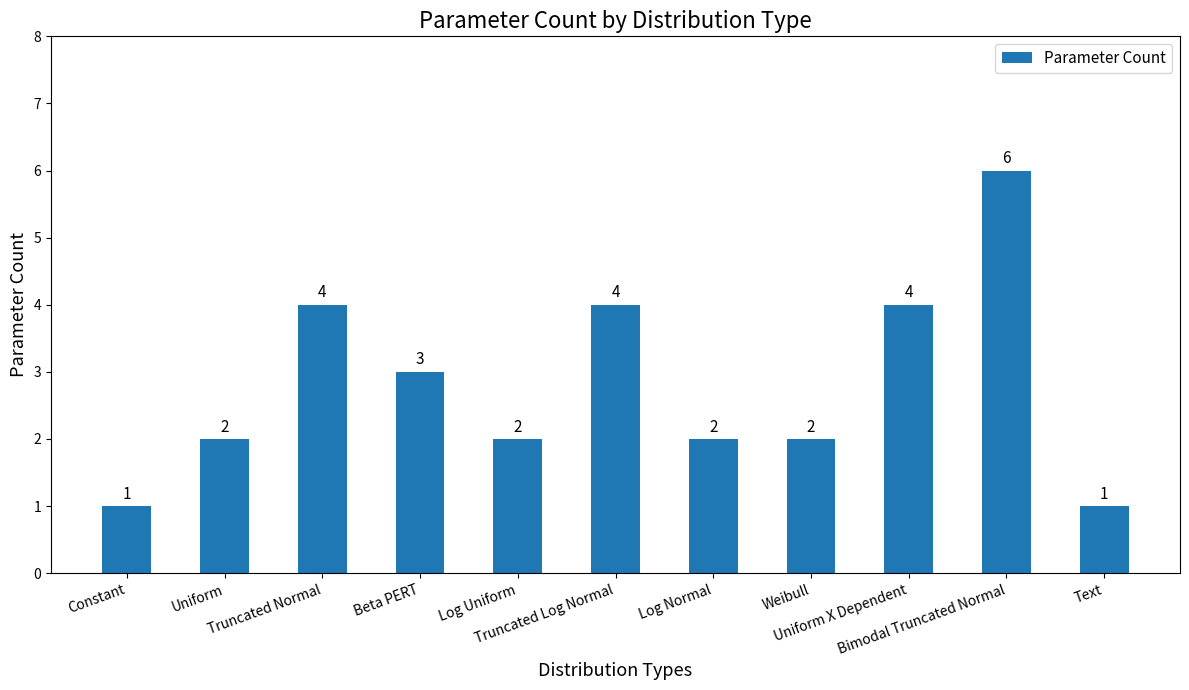

Is it true that the value at Log Normal is 1?

False